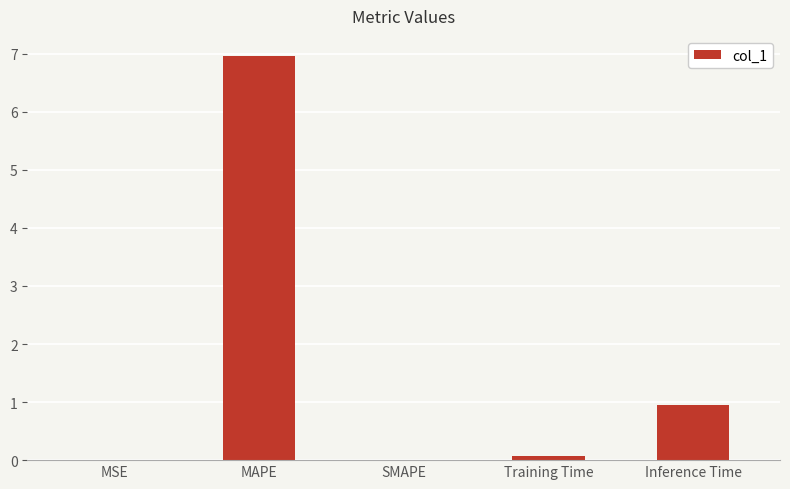

What is the change in value from MSE to MAPE?

+7.0